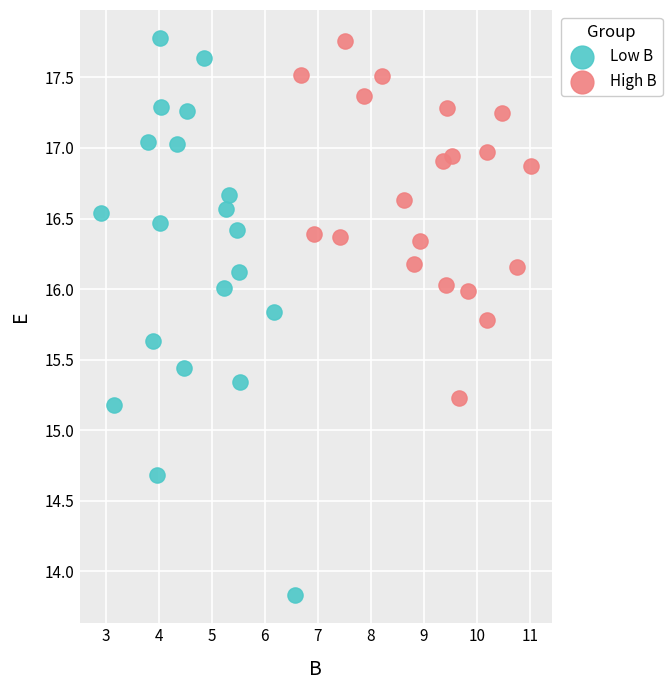

What are all the series names shown in the legend?

Low B, High B